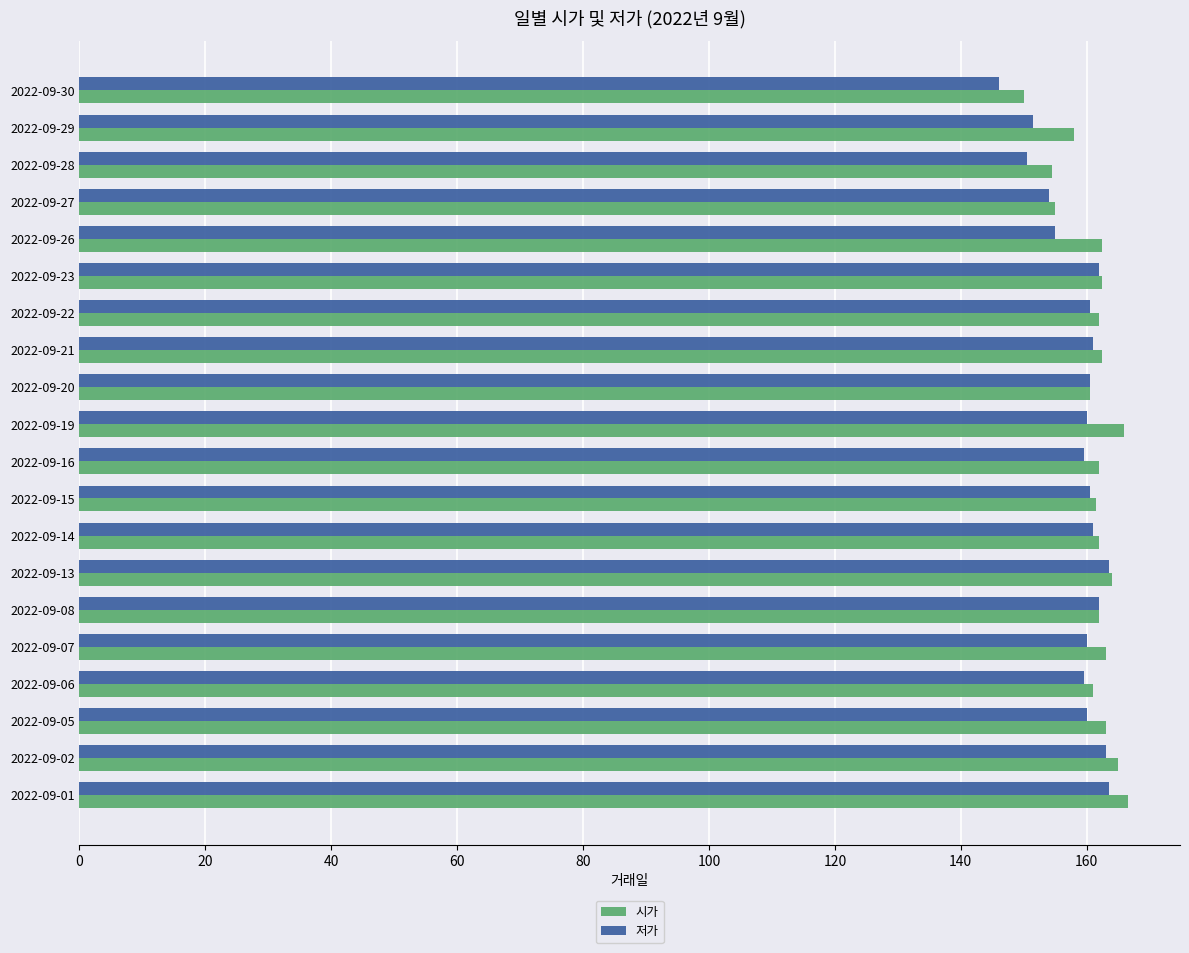

What is the lowest value of the 저가 series?

146.0